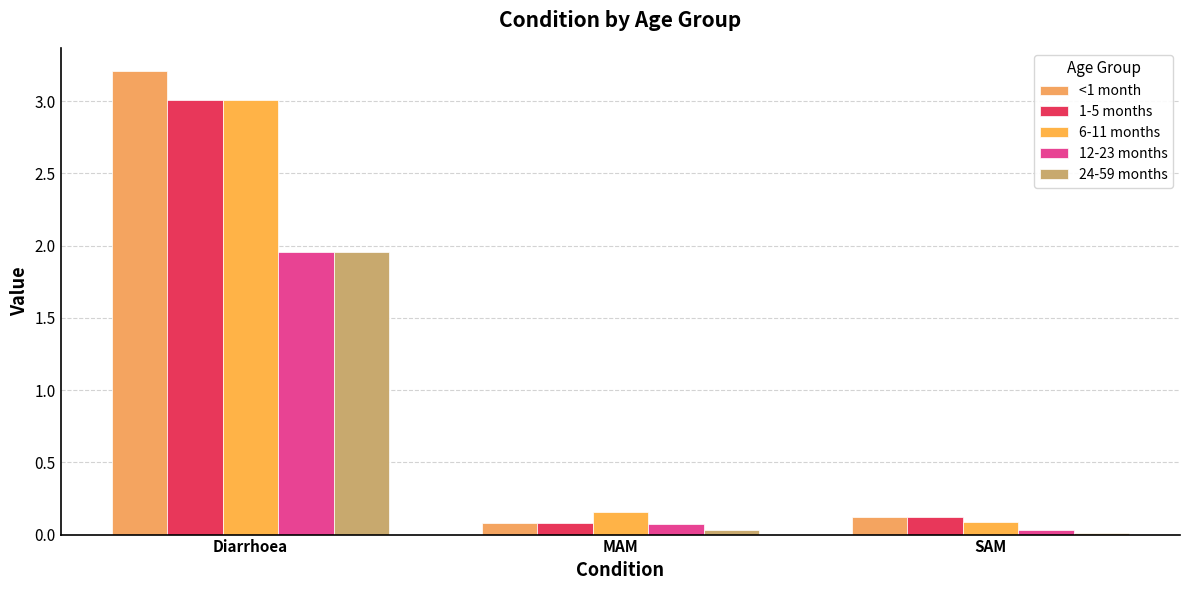

Where is 24-59 months nearest to the value 0?

SAM